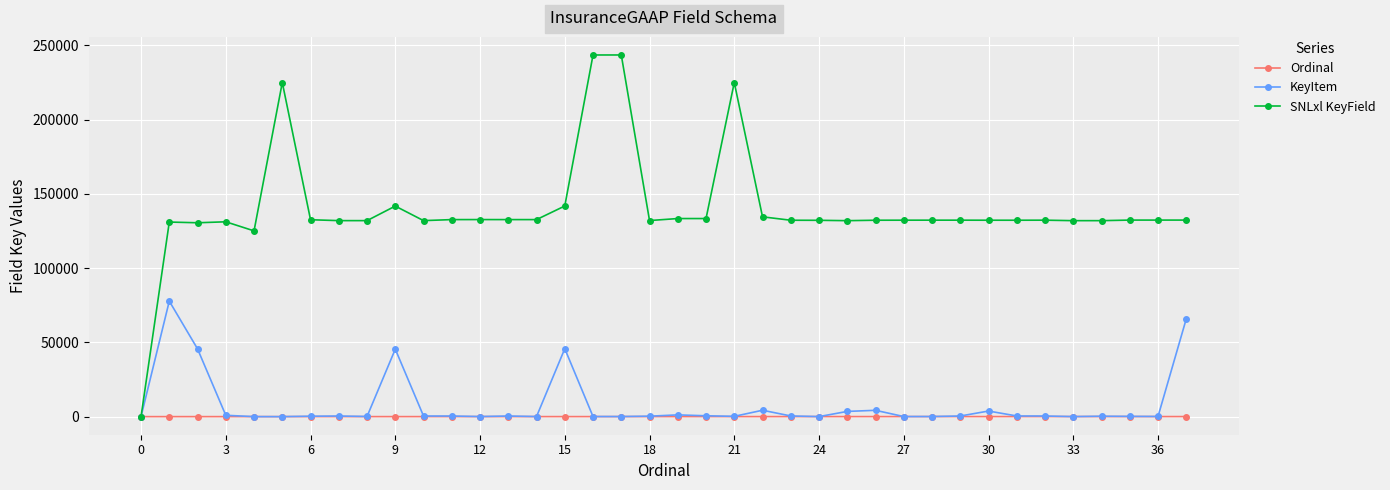

What is the maximum value shown in the chart?

243467